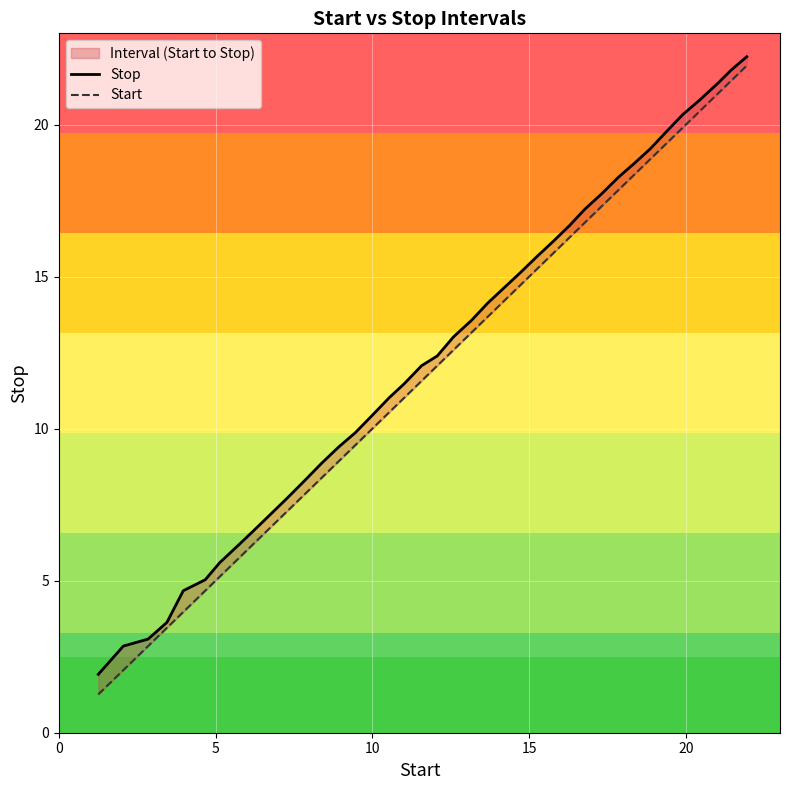

What is the label of the 16th point from the left?

15